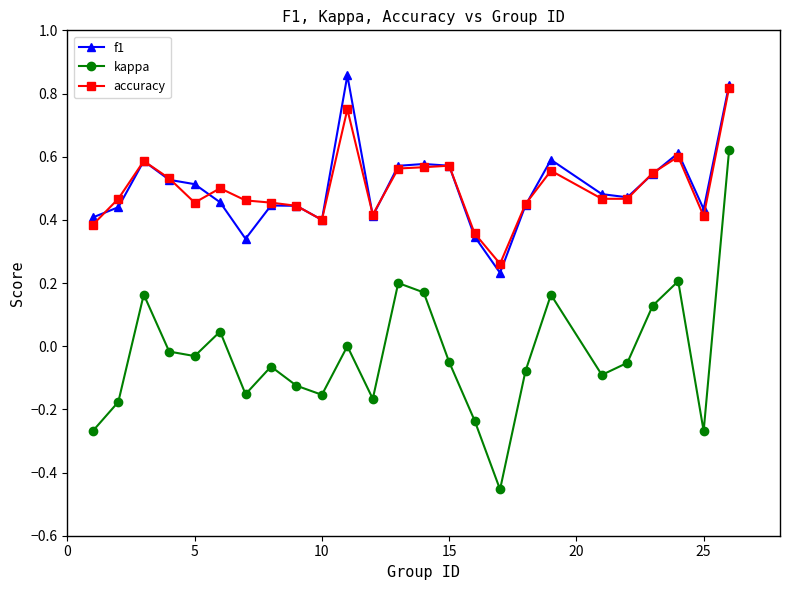

True or false: kappa and f1 cross at least once.

False